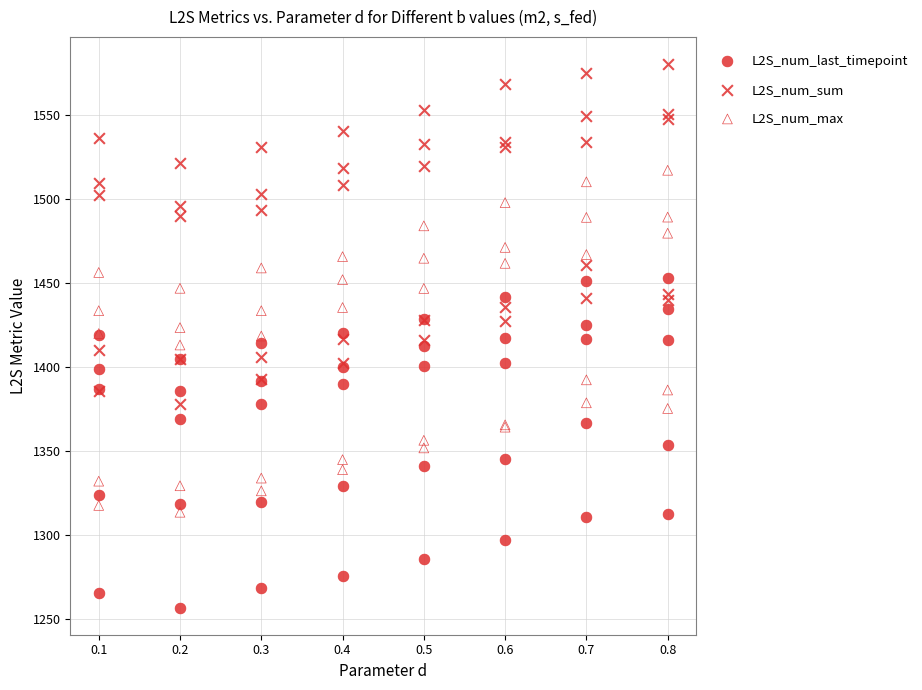

Which series has the largest Y range (max minus min)?

L2S_num_max